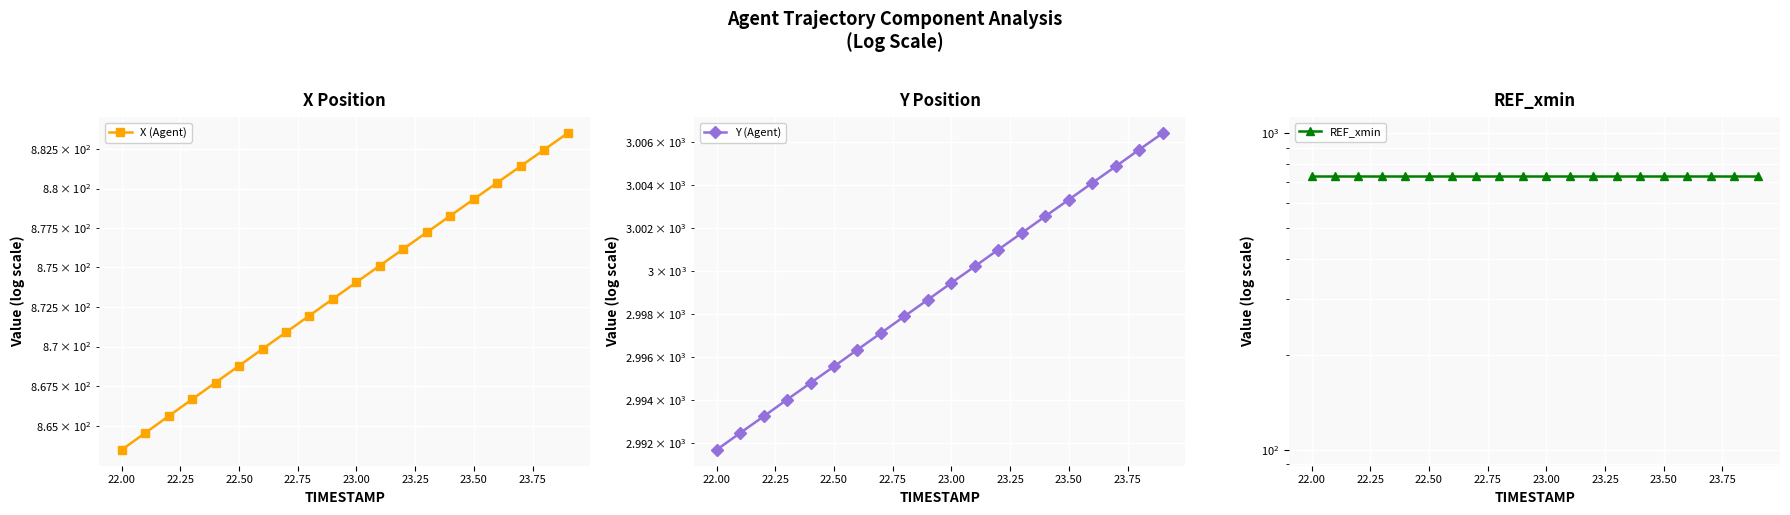

What is the value of the X (Agent) point at the 2nd from the left?

864.6